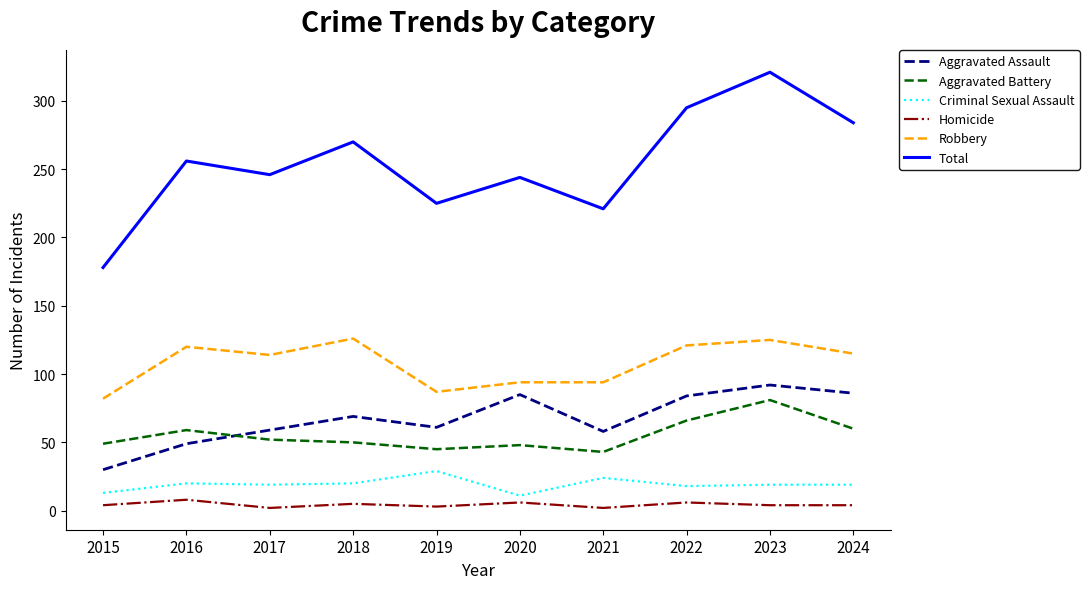

In Aggravated Assault, how many points are lower than both neighbors (excluding endpoints)?

2